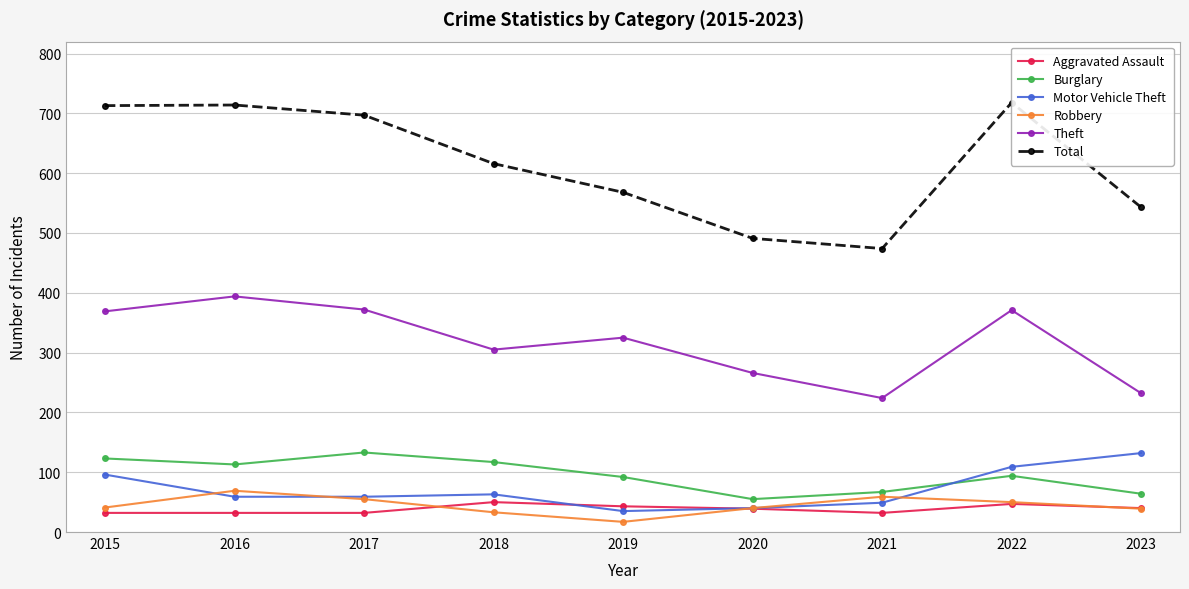

True or false: Theft has more than 1 points higher than both neighbors.

True